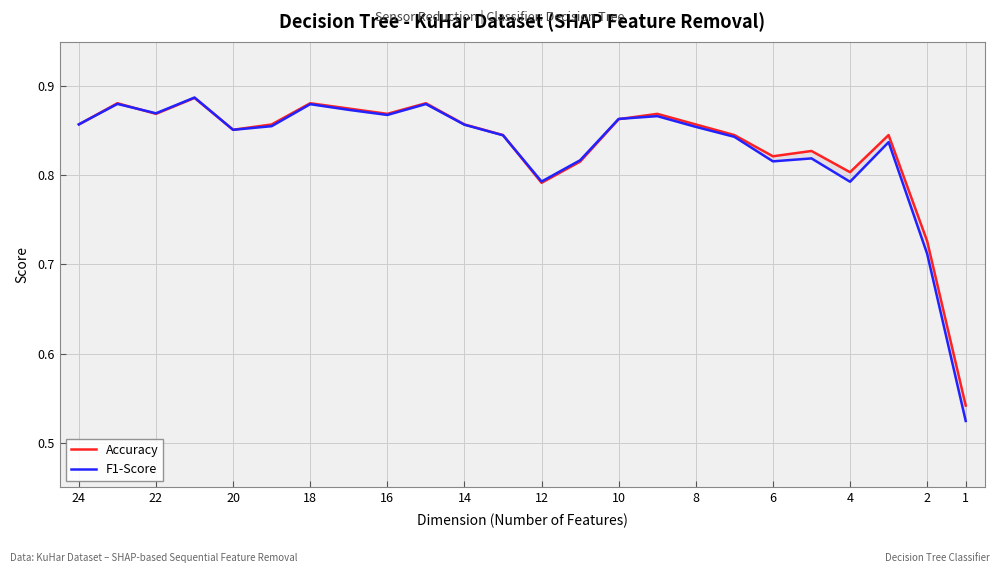

How many Accuracy values are between 0 and 1?

24